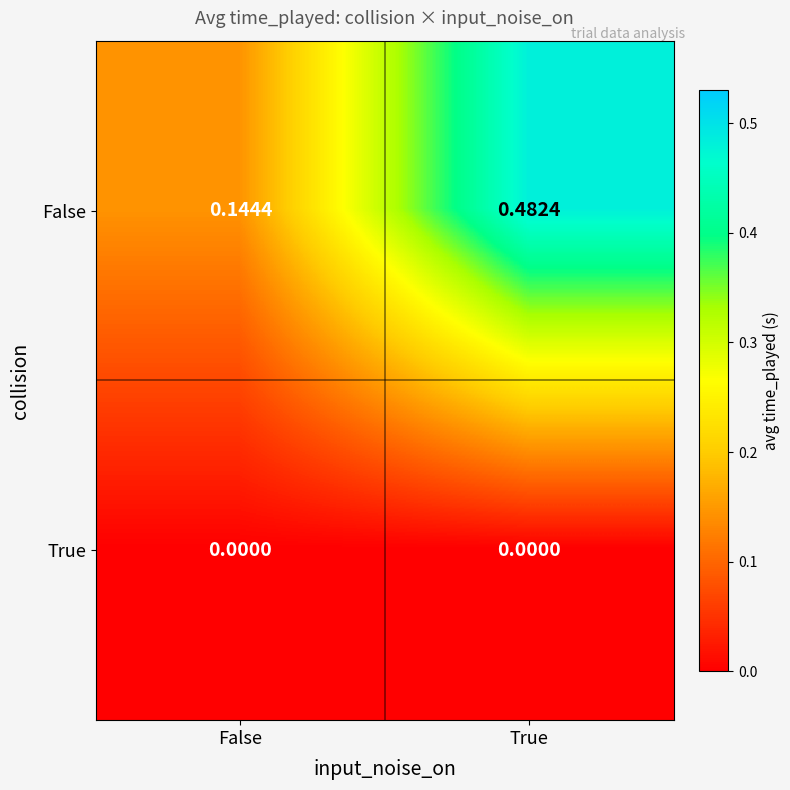

Which series changed the most between False and True?

False